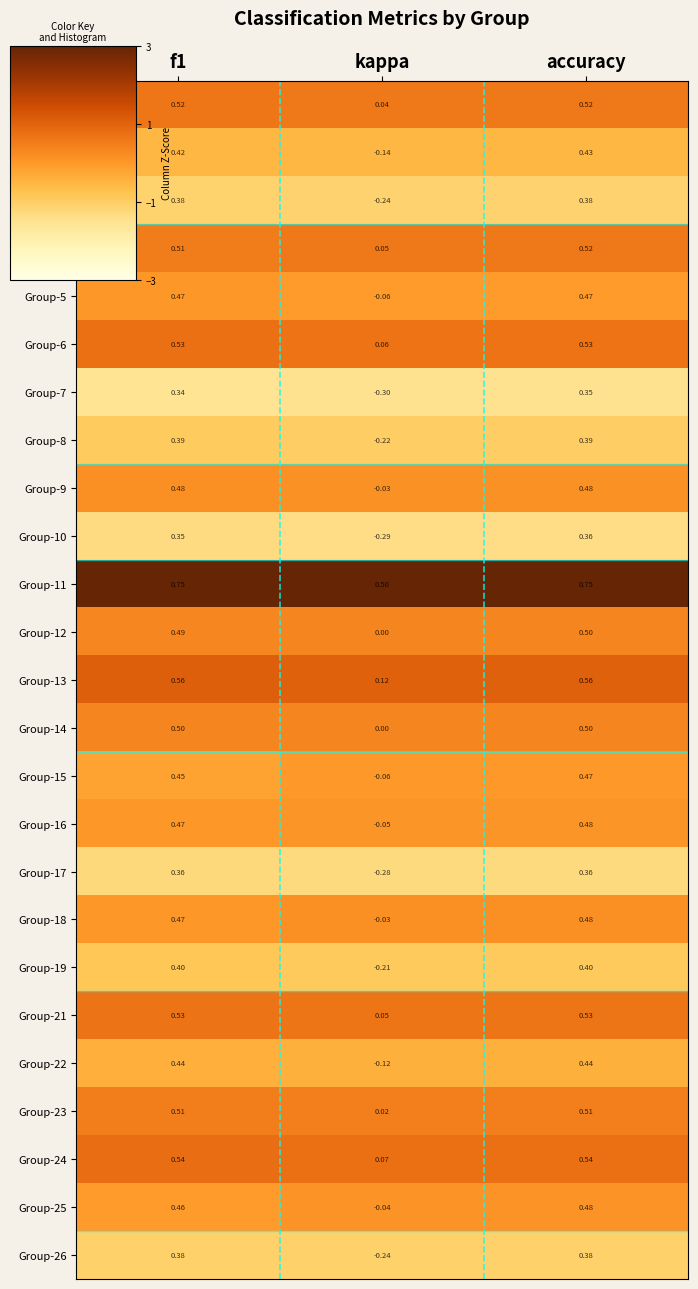

What is the smallest value displayed?

-0.3